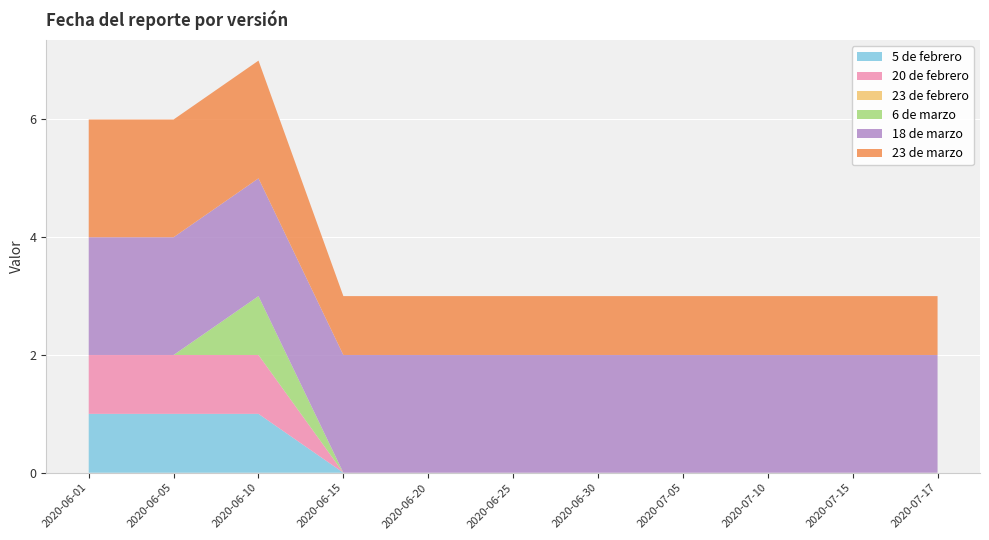

Reading right to left, list all the values displayed in this chart.

5 de febrero: 2020-07-17=0	2020-07-15=0	2020-07-10=0	2020-07-05=0	2020-06-30=0	2020-06-25=0	2020-06-20=0	2020-06-15=0	2020-06-10=1	2020-06-05=1	2020-06-01=1
20 de febrero: 2020-07-17=0	2020-07-15=0	2020-07-10=0	2020-07-05=0	2020-06-30=0	2020-06-25=0	2020-06-20=0	2020-06-15=0	2020-06-10=1	2020-06-05=1	2020-06-01=1
23 de febrero: 2020-07-17=0	2020-07-15=0	2020-07-10=0	2020-07-05=0	2020-06-30=0	2020-06-25=0	2020-06-20=0	2020-06-15=0	2020-06-10=0	2020-06-05=0	2020-06-01=0
6 de marzo: 2020-07-17=0	2020-07-15=0	2020-07-10=0	2020-07-05=0	2020-06-30=0	2020-06-25=0	2020-06-20=0	2020-06-15=0	2020-06-10=1	2020-06-05=0	2020-06-01=0
18 de marzo: 2020-07-17=2	2020-07-15=2	2020-07-10=2	2020-07-05=2	2020-06-30=2	2020-06-25=2	2020-06-20=2	2020-06-15=2	2020-06-10=2	2020-06-05=2	2020-06-01=2
23 de marzo: 2020-07-17=1	2020-07-15=1	2020-07-10=1	2020-07-05=1	2020-06-30=1	2020-06-25=1	2020-06-20=1	2020-06-15=1	2020-06-10=2	2020-06-05=2	2020-06-01=2